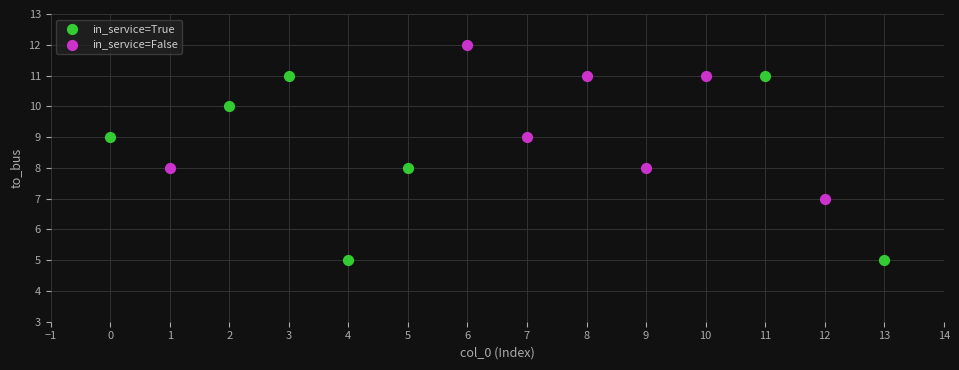

Which series reaches the minimum Y coordinate?

in_service=True